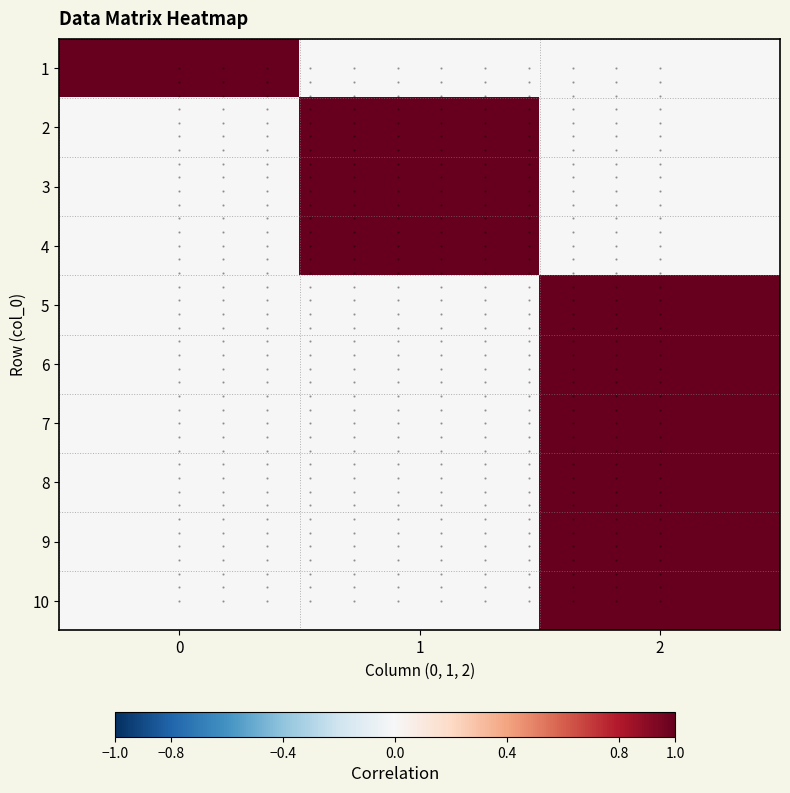

Is the value of 1 at 0 greater than the value of 2 at 2?

Yes